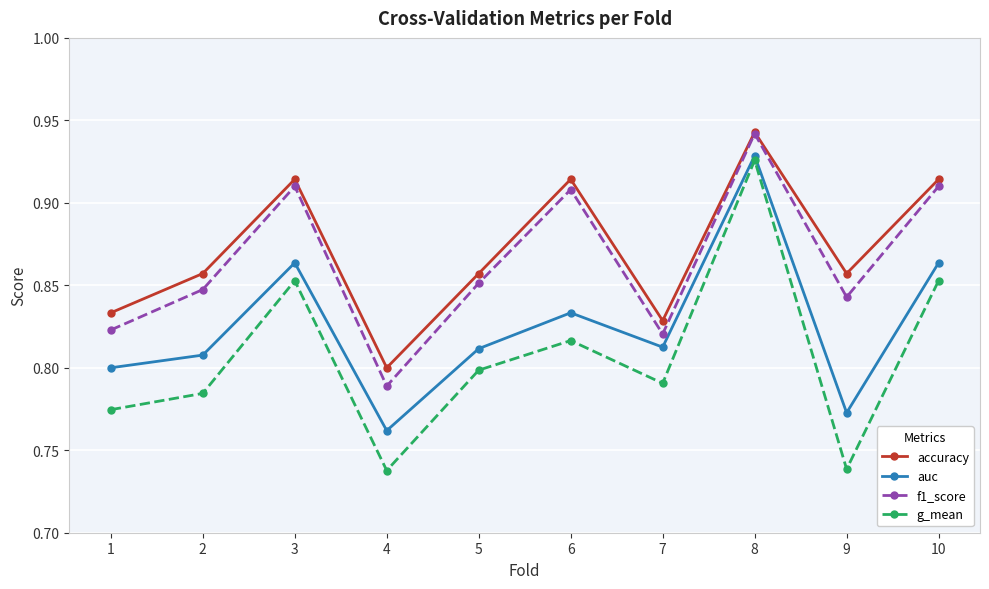

Which series has the largest range (max minus min)?

g_mean